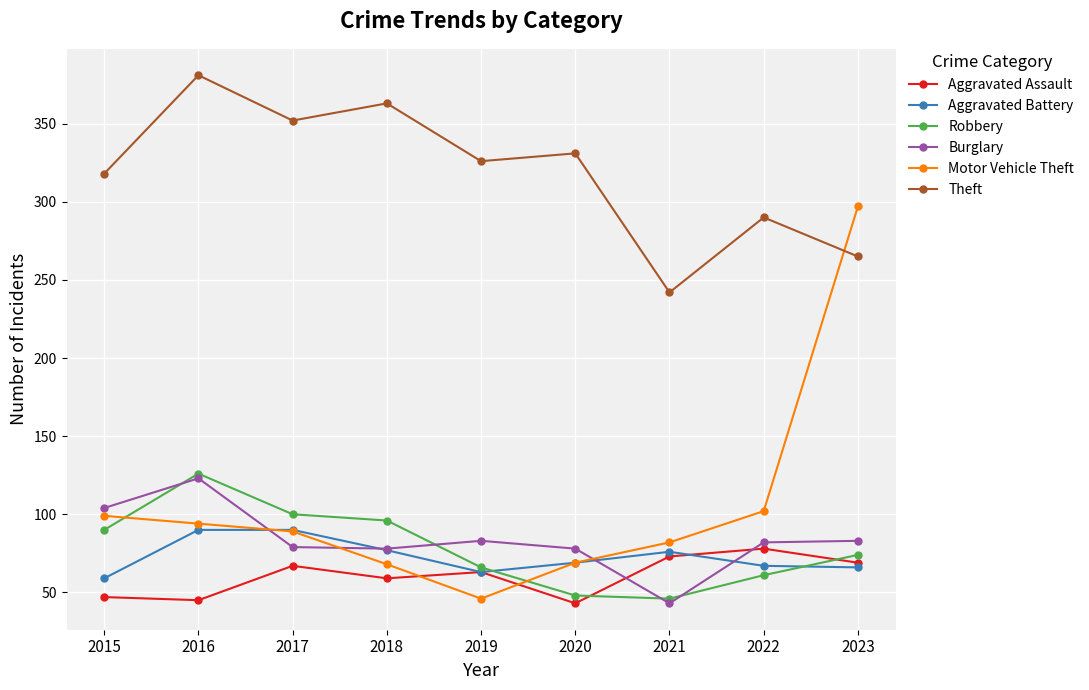

What is the sum of the Robbery values at 2022 and 2020?

109